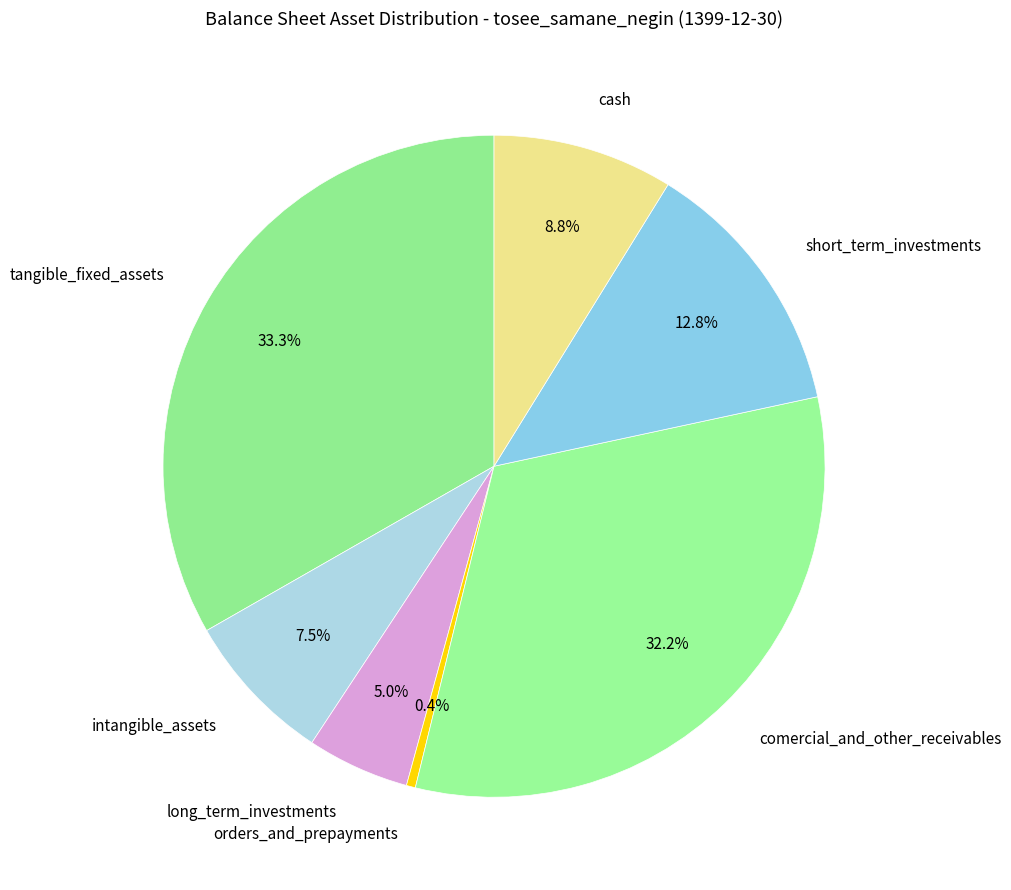

Rank the categories by value from highest to lowest.

tangible_fixed_assets, comercial_and_other_receivables, short_term_investments, cash, intangible_assets, long_term_investments, orders_and_prepayments